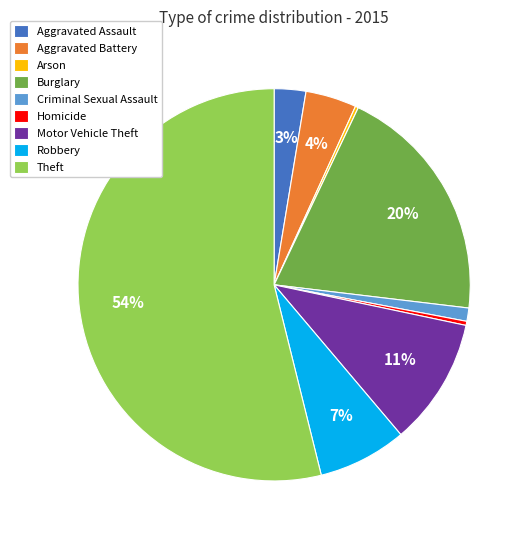

Is the sum of Aggravated Battery and Criminal Sexual Assault greater than half?

No